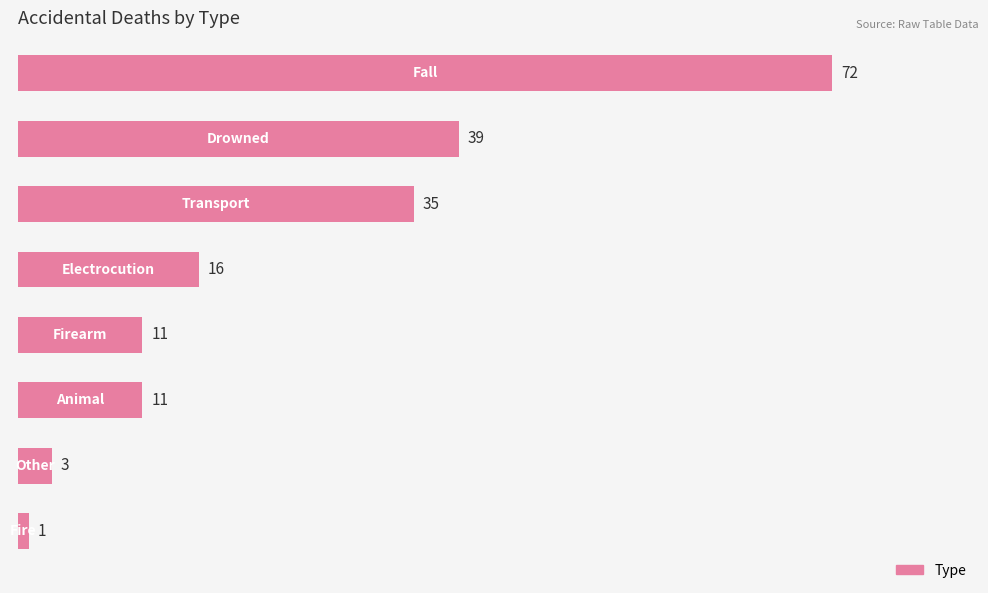

What is the maximum value shown in the chart?

72